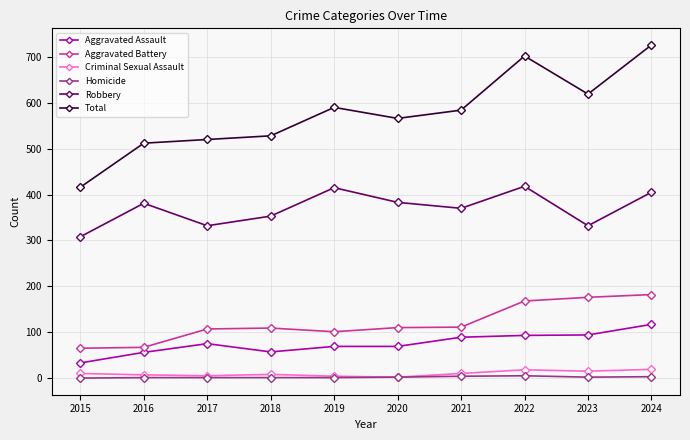

Read the Robbery value at 2016.

381